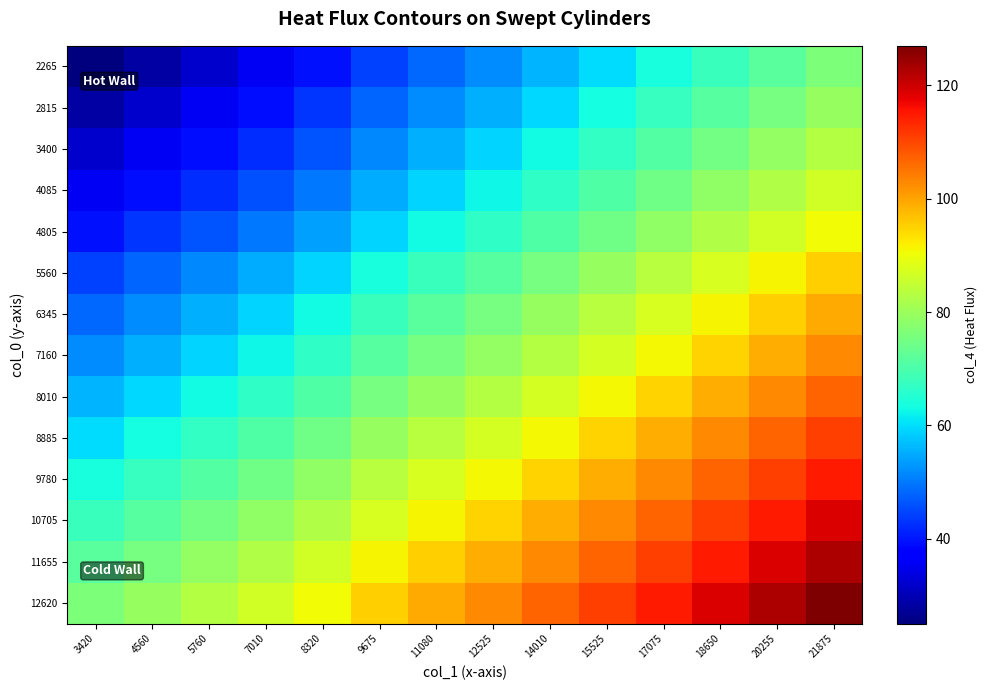

What is the spread (max minus min) of values at 9675?

51.0